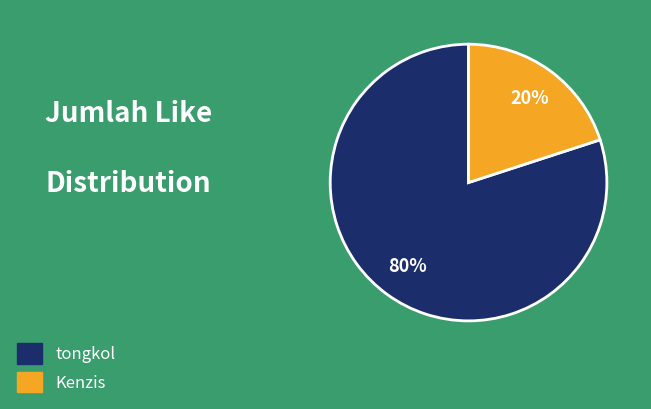

Do Kenzis and tongkol together represent more than half of the pie?

Yes